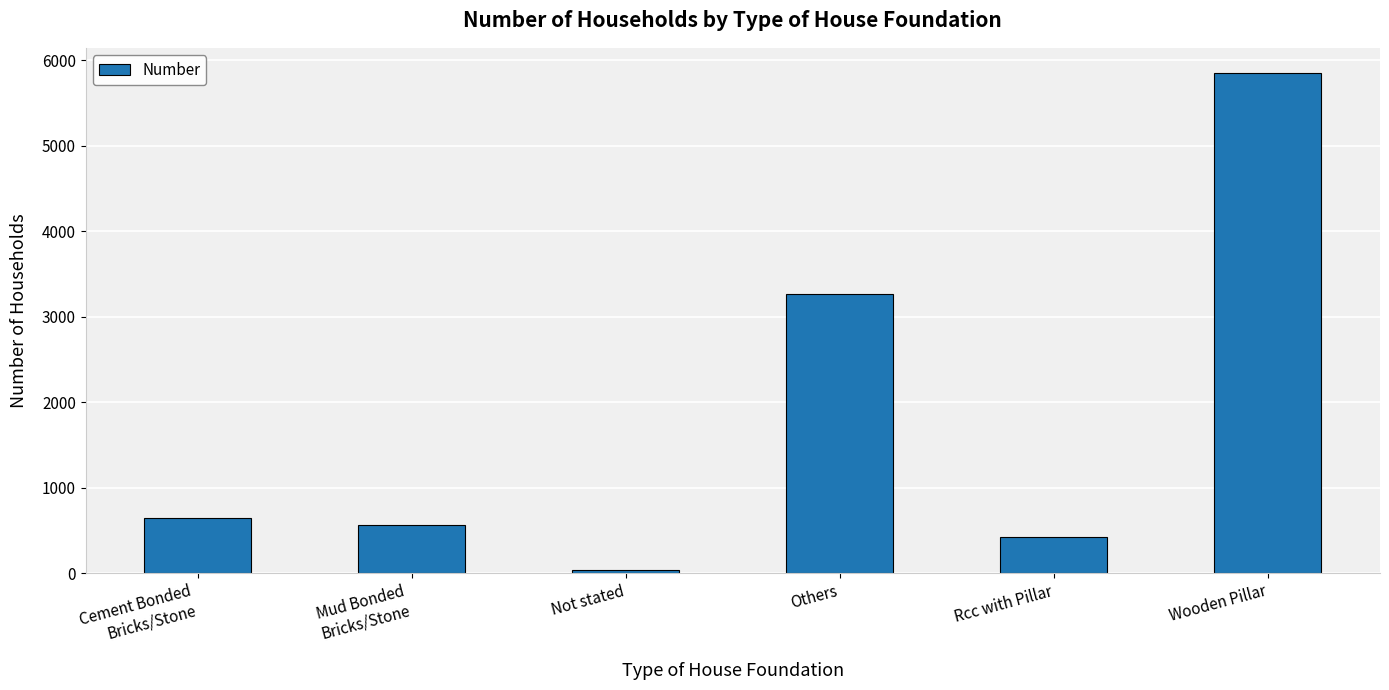

How many bars are there in total?

6